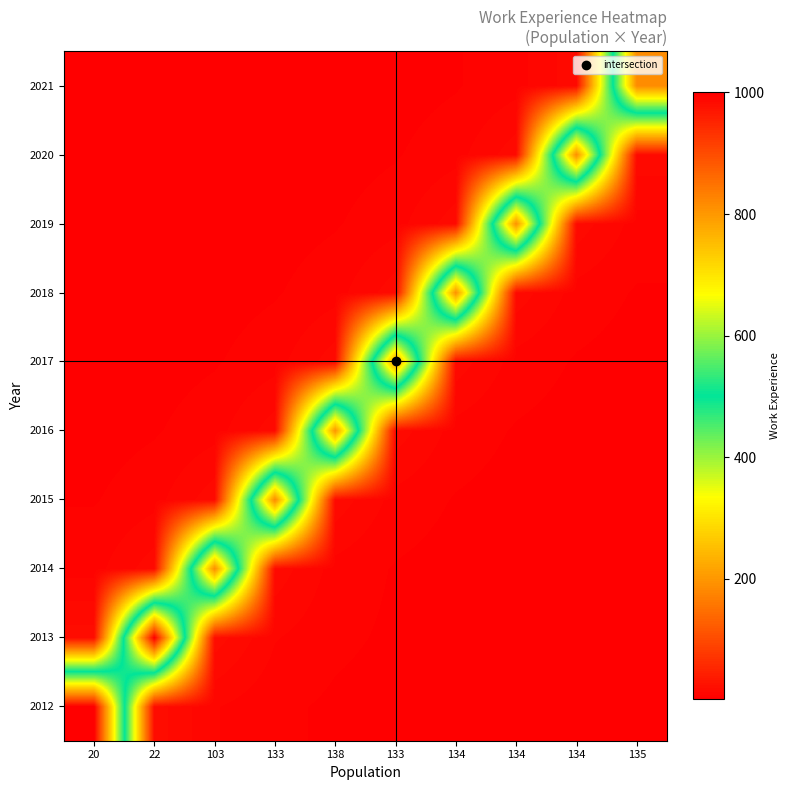

What is the greatest value displayed?

1000.0